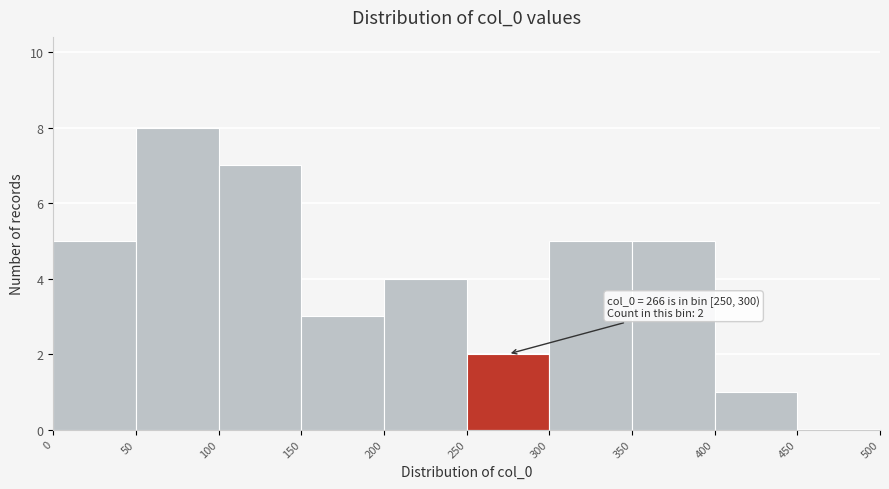

Over which range of the x-axis is the bar tallest?

50 to 100